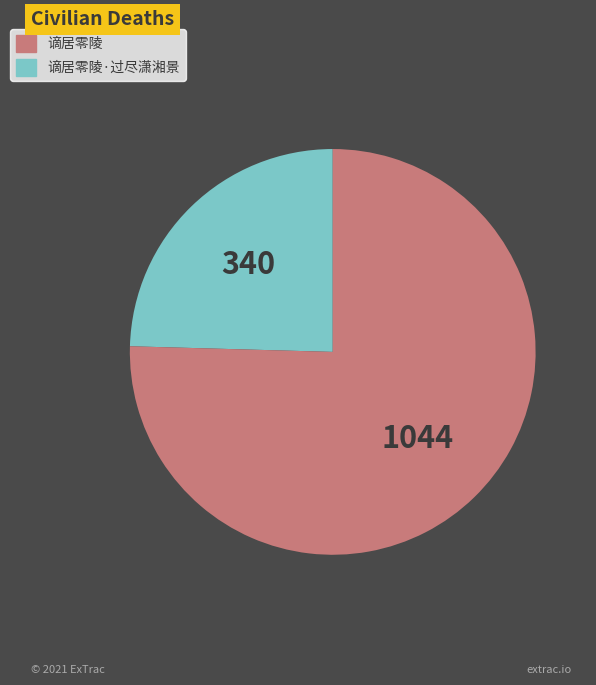

Does any single category account for the majority?

Yes